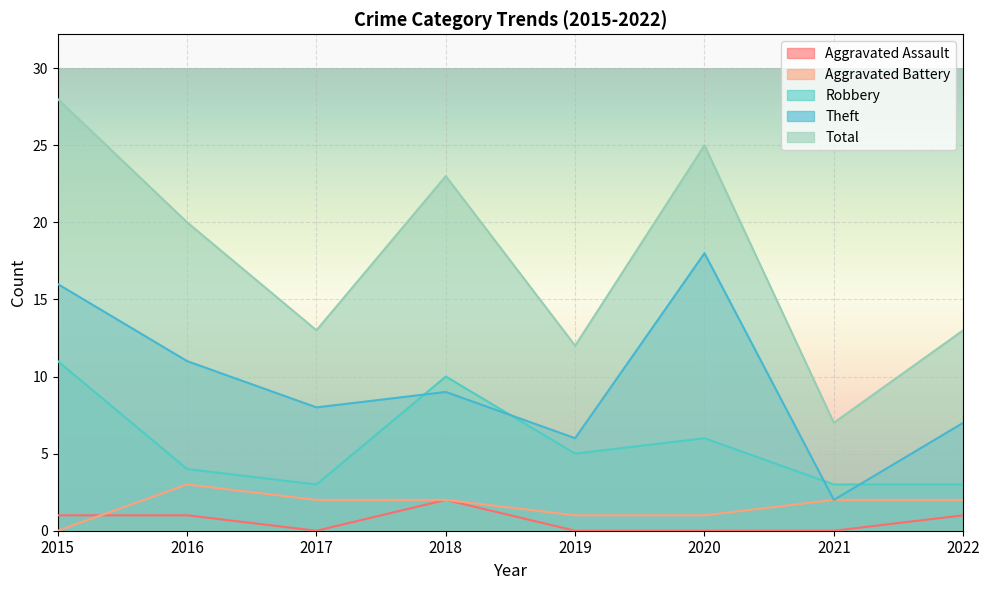

Which category has the lowest value across all series?

2017